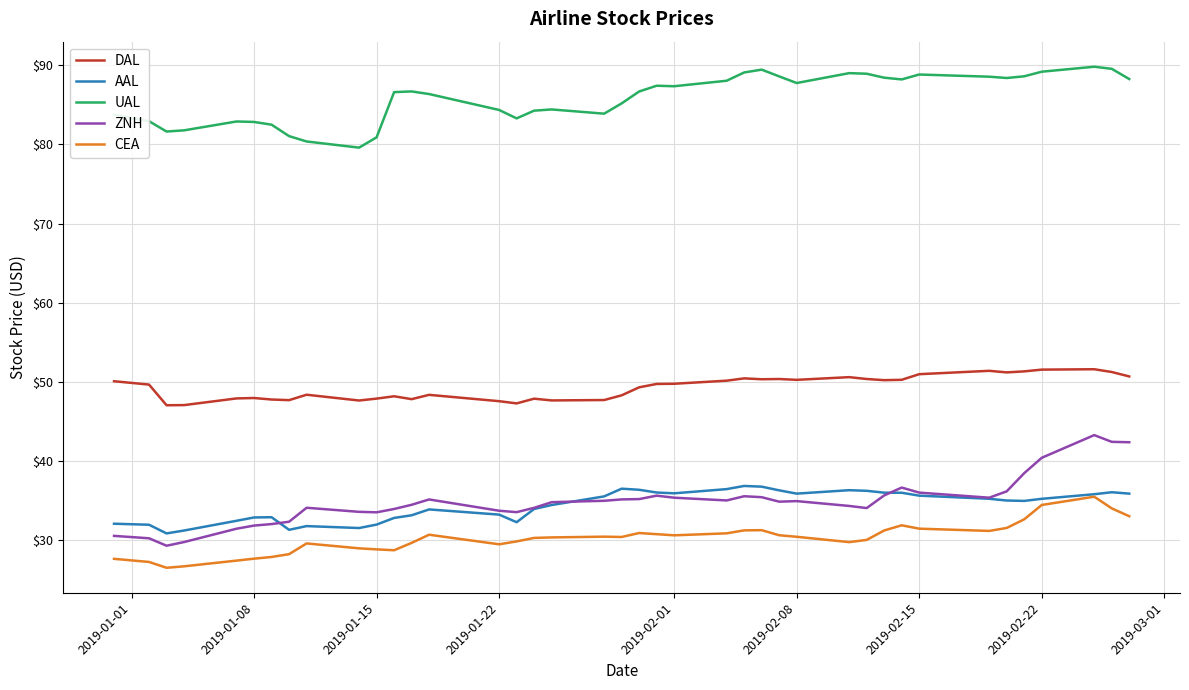

True or false: ZNH has more than 2 points higher than both neighbors.

True